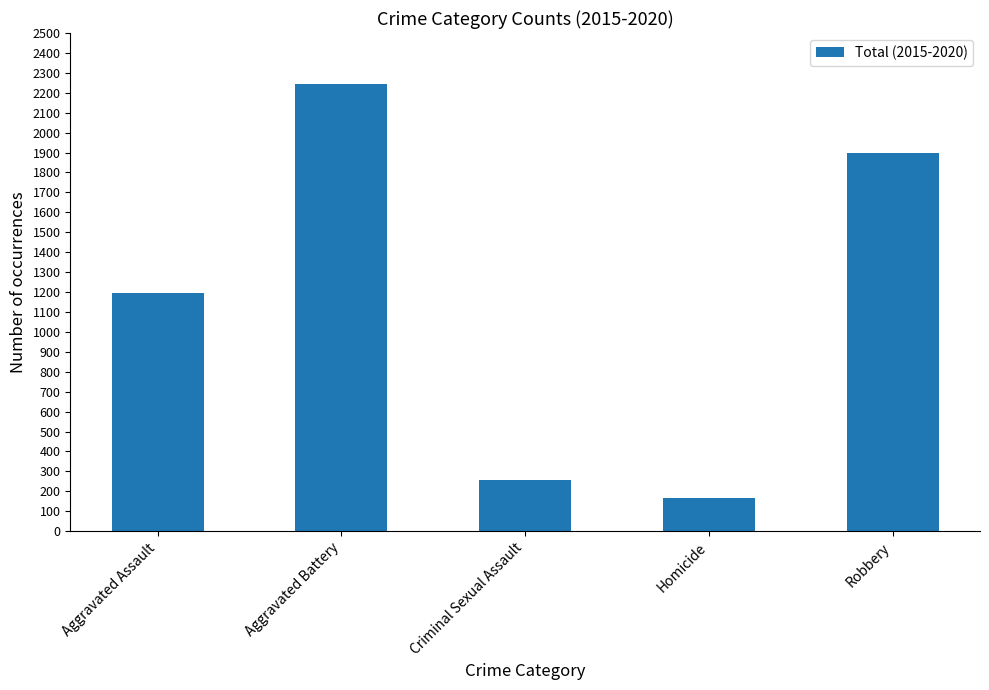

Approximately how many times larger is the value at Aggravated Assault compared to Aggravated Battery?

0.5